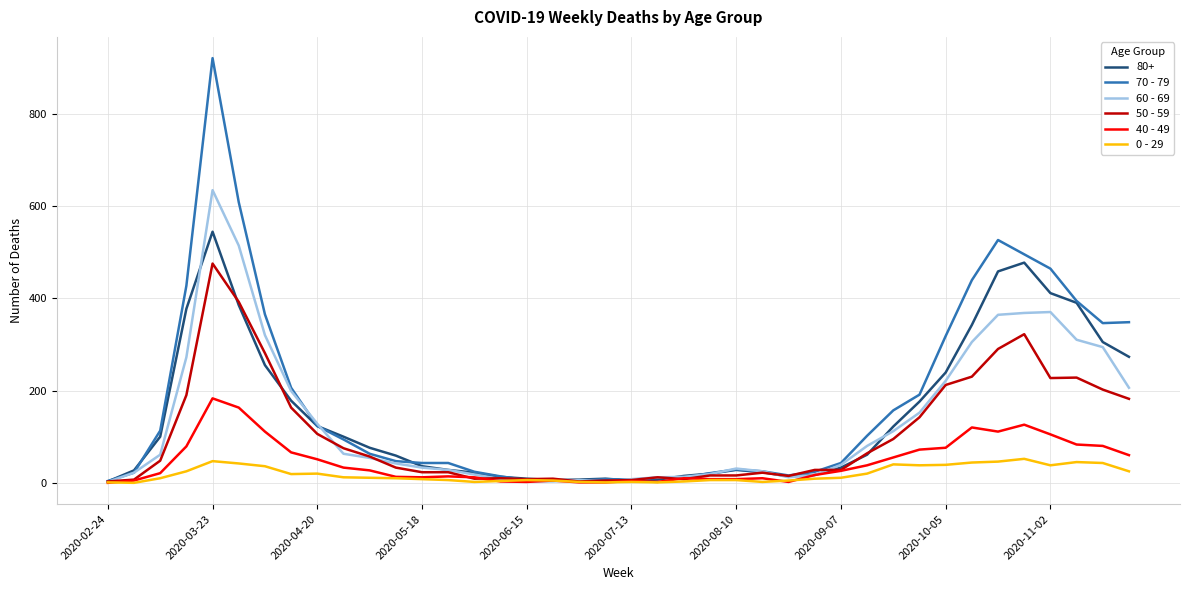

Which series has the widest spread of values?

70 - 79